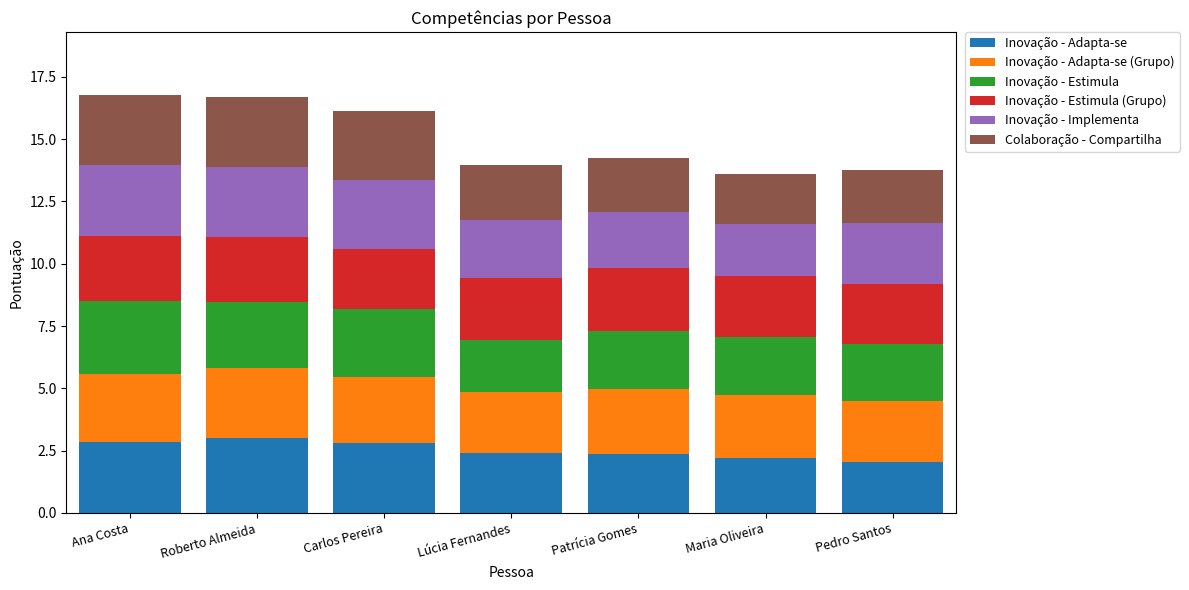

What is the highest value of the Inovação - Adapta-se series?

3.0